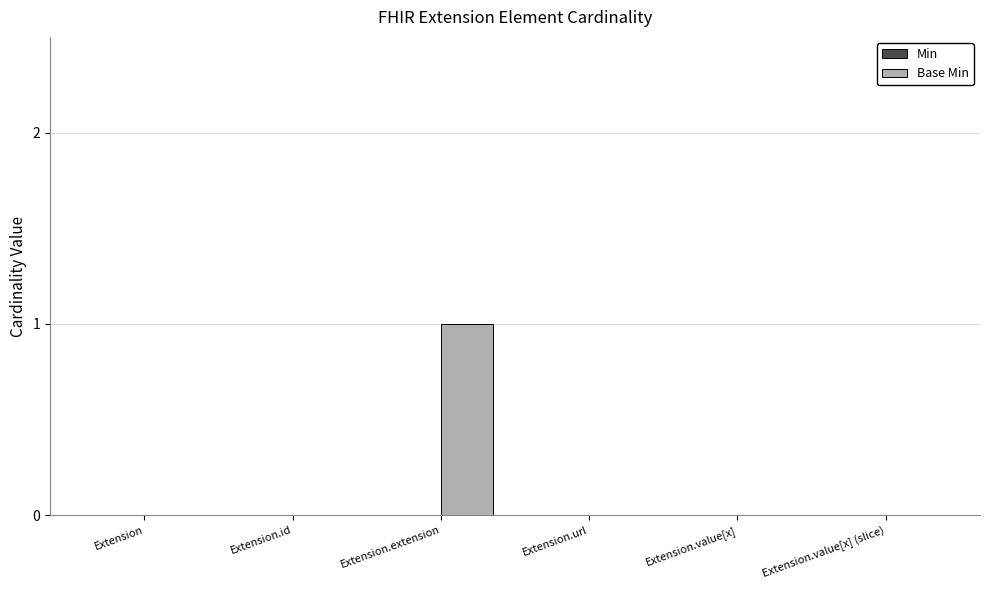

The chart shows a value of 1 at Extension.extension. True or false?

True